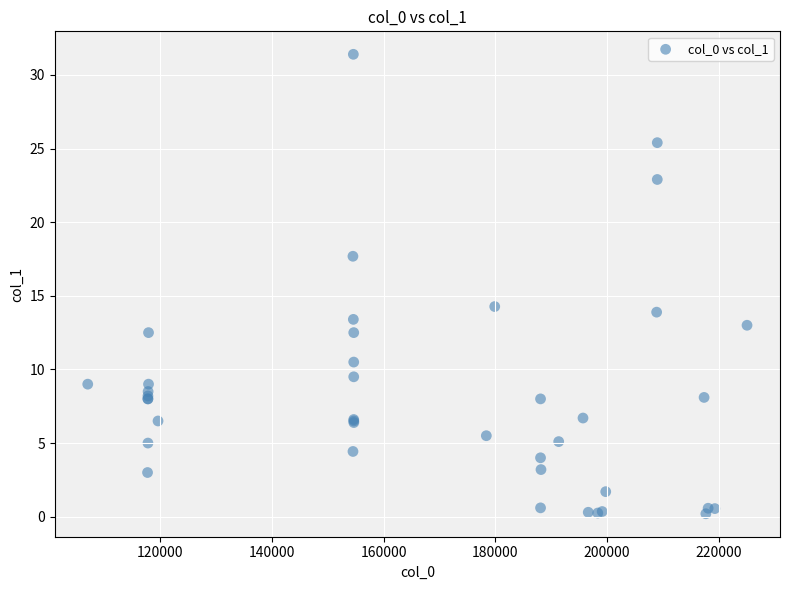

What Y value in the scatter plot is closest to 15?

14.3